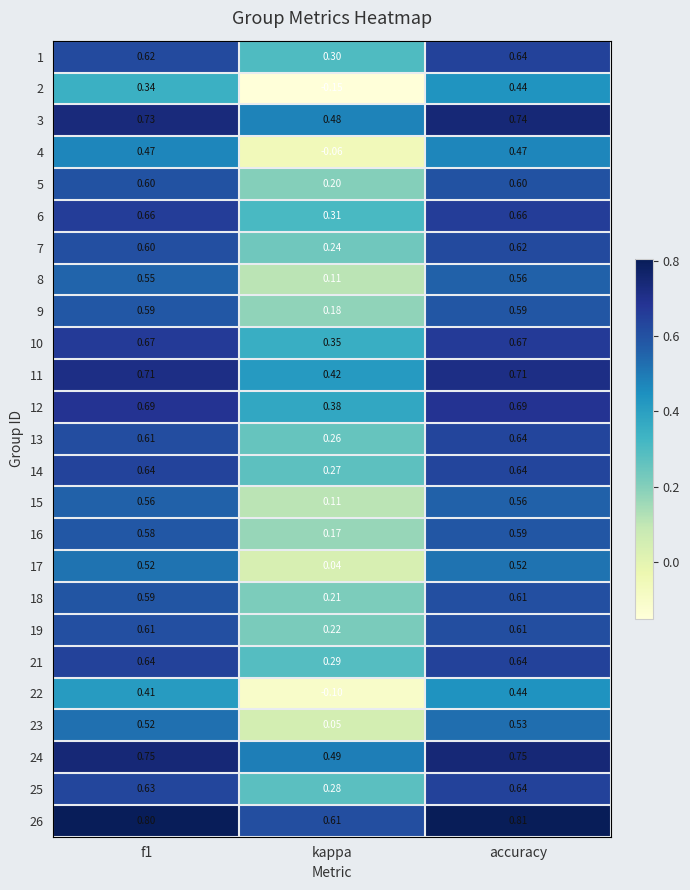

Where is 21 nearest to the value 0?

kappa